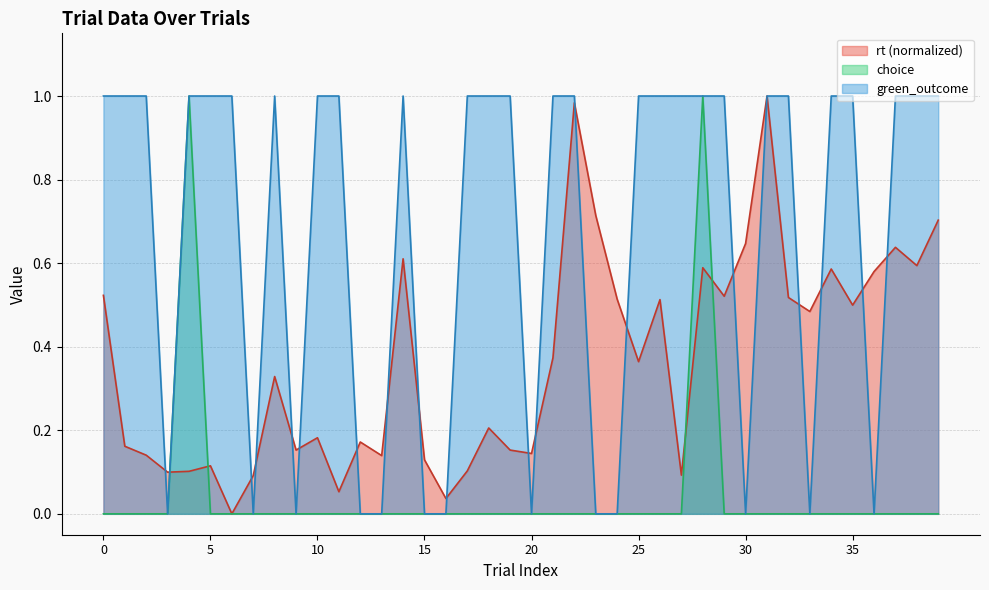

Between which two adjacent categories do green_outcome and rt first intersect?

2 and 3